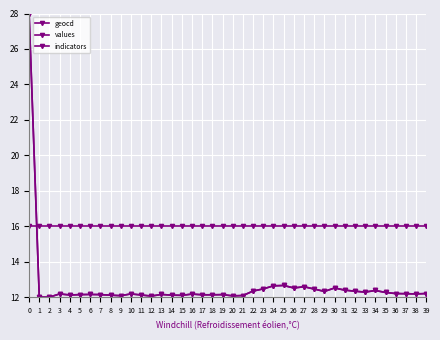

The values series shows 12.2 at 38. True or false?

True